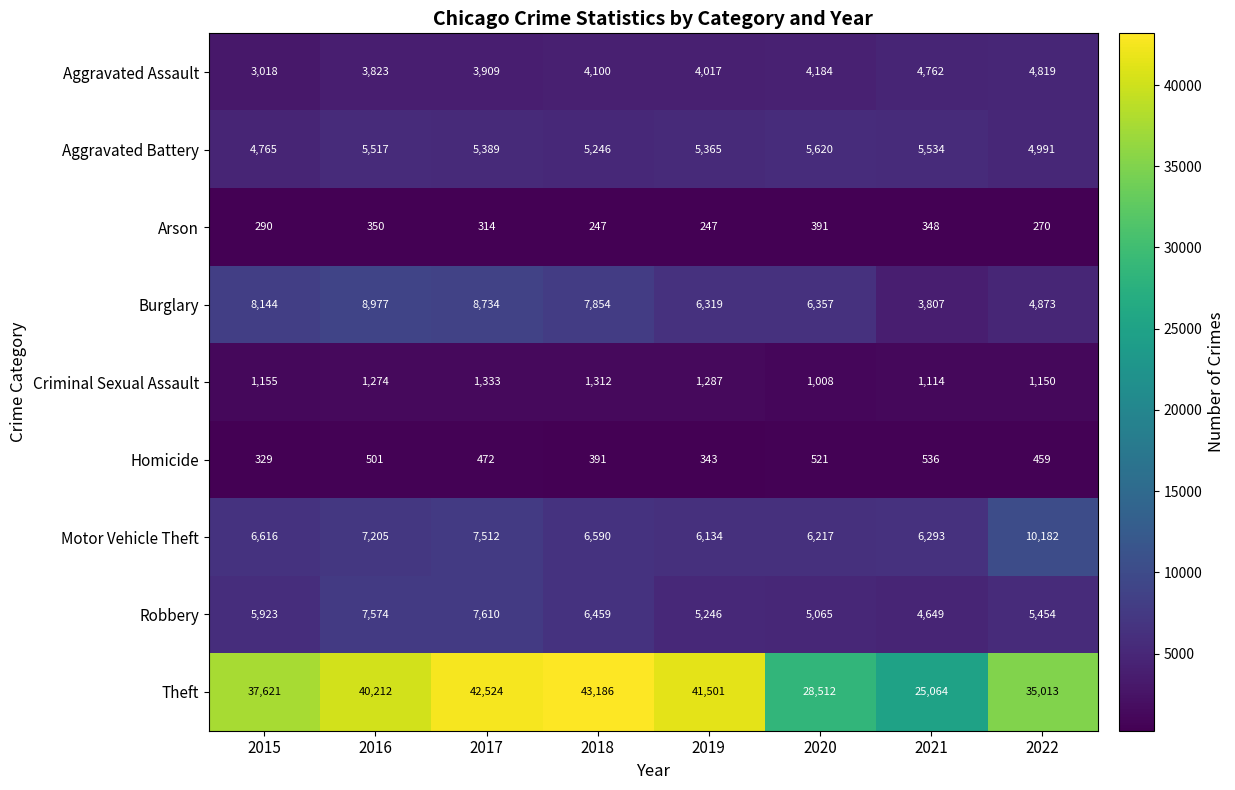

Between 2019 and 2020, which series saw the biggest shift?

Theft